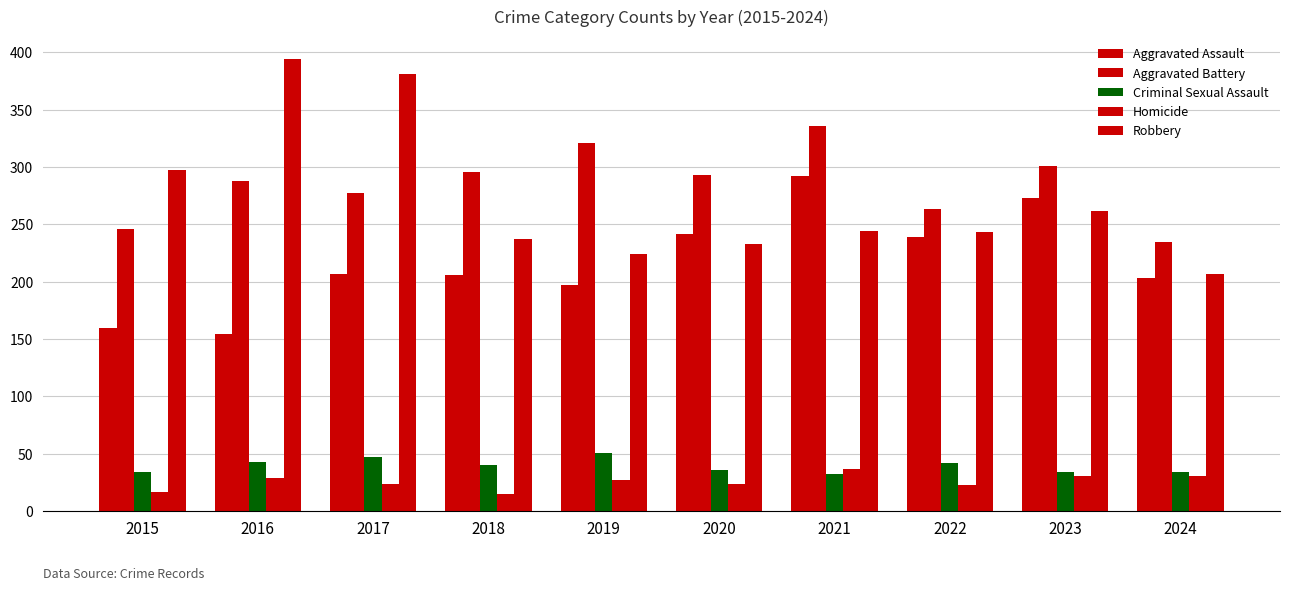

How many bars are there in total?

50